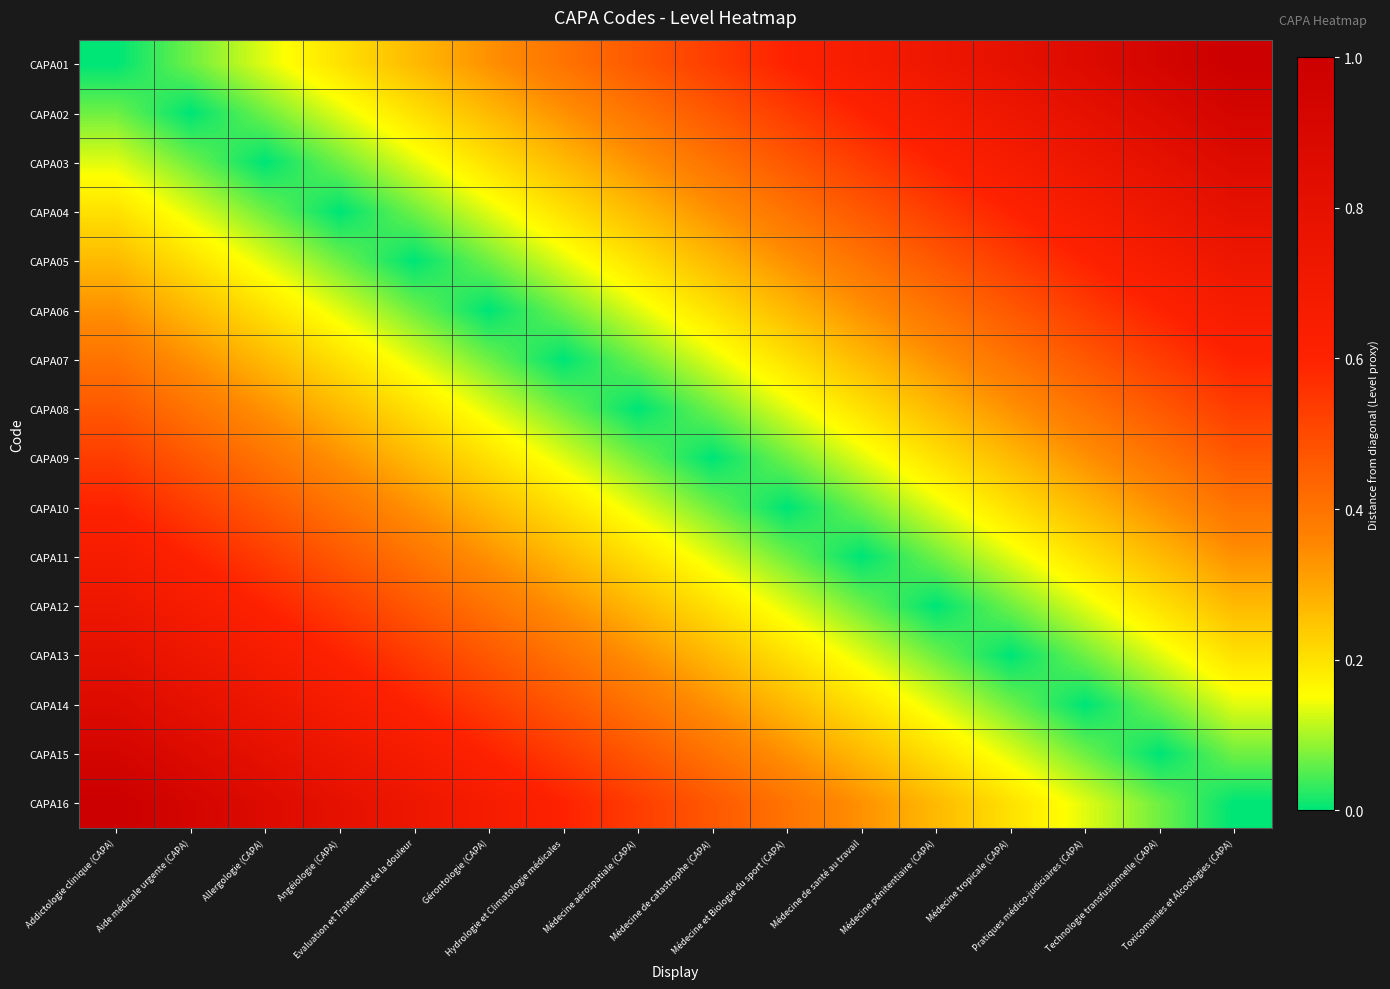

Reading right to left, extract all data points from this chart.

CAPA01: Toxicomanies et Alcoologies (CAPA)=1.0	Technologie transfusionnelle (CAPA)=0.9	Pratiques médico-judiciaires (CAPA)=0.9	Médecine tropicale (CAPA)=0.8	Médecine pénitentiaire (CAPA)=0.7	Médecine de santé au travail=0.7	Médecine et Biologie du sport (CAPA)=0.6	Médecine de catastrophe (CAPA)=0.5	Médecine aérospatiale (CAPA)=0.5	Hydrologie et Climatologie médicales=0.4	Gérontologie (CAPA)=0.3	Evaluation et Traitement de la douleur=0.3	Angéiologie (CAPA)=0.2	Allergologie (CAPA)=0.1	Aide médicale urgente (CAPA)=0.1	Addictologie clinique (CAPA)=0.0
CAPA02: Toxicomanies et Alcoologies (CAPA)=0.9	Technologie transfusionnelle (CAPA)=0.9	Pratiques médico-judiciaires (CAPA)=0.8	Médecine tropicale (CAPA)=0.7	Médecine pénitentiaire (CAPA)=0.7	Médecine de santé au travail=0.6	Médecine et Biologie du sport (CAPA)=0.5	Médecine de catastrophe (CAPA)=0.5	Médecine aérospatiale (CAPA)=0.4	Hydrologie et Climatologie médicales=0.3	Gérontologie (CAPA)=0.3	Evaluation et Traitement de la douleur=0.2	Angéiologie (CAPA)=0.1	Allergologie (CAPA)=0.1	Aide médicale urgente (CAPA)=0.0	Addictologie clinique (CAPA)=0.1
CAPA03: Toxicomanies et Alcoologies (CAPA)=0.9	Technologie transfusionnelle (CAPA)=0.8	Pratiques médico-judiciaires (CAPA)=0.7	Médecine tropicale (CAPA)=0.7	Médecine pénitentiaire (CAPA)=0.6	Médecine de santé au travail=0.5	Médecine et Biologie du sport (CAPA)=0.5	Médecine de catastrophe (CAPA)=0.4	Médecine aérospatiale (CAPA)=0.3	Hydrologie et Climatologie médicales=0.3	Gérontologie (CAPA)=0.2	Evaluation et Traitement de la douleur=0.1	Angéiologie (CAPA)=0.1	Allergologie (CAPA)=0.0	Aide médicale urgente (CAPA)=0.1	Addictologie clinique (CAPA)=0.1
CAPA04: Toxicomanies et Alcoologies (CAPA)=0.8	Technologie transfusionnelle (CAPA)=0.7	Pratiques médico-judiciaires (CAPA)=0.7	Médecine tropicale (CAPA)=0.6	Médecine pénitentiaire (CAPA)=0.5	Médecine de santé au travail=0.5	Médecine et Biologie du sport (CAPA)=0.4	Médecine de catastrophe (CAPA)=0.3	Médecine aérospatiale (CAPA)=0.3	Hydrologie et Climatologie médicales=0.2	Gérontologie (CAPA)=0.1	Evaluation et Traitement de la douleur=0.1	Angéiologie (CAPA)=0.0	Allergologie (CAPA)=0.1	Aide médicale urgente (CAPA)=0.1	Addictologie clinique (CAPA)=0.2
CAPA05: Toxicomanies et Alcoologies (CAPA)=0.7	Technologie transfusionnelle (CAPA)=0.7	Pratiques médico-judiciaires (CAPA)=0.6	Médecine tropicale (CAPA)=0.5	Médecine pénitentiaire (CAPA)=0.5	Médecine de santé au travail=0.4	Médecine et Biologie du sport (CAPA)=0.3	Médecine de catastrophe (CAPA)=0.3	Médecine aérospatiale (CAPA)=0.2	Hydrologie et Climatologie médicales=0.1	Gérontologie (CAPA)=0.1	Evaluation et Traitement de la douleur=0.0	Angéiologie (CAPA)=0.1	Allergologie (CAPA)=0.1	Aide médicale urgente (CAPA)=0.2	Addictologie clinique (CAPA)=0.3
CAPA06: Toxicomanies et Alcoologies (CAPA)=0.7	Technologie transfusionnelle (CAPA)=0.6	Pratiques médico-judiciaires (CAPA)=0.5	Médecine tropicale (CAPA)=0.5	Médecine pénitentiaire (CAPA)=0.4	Médecine de santé au travail=0.3	Médecine et Biologie du sport (CAPA)=0.3	Médecine de catastrophe (CAPA)=0.2	Médecine aérospatiale (CAPA)=0.1	Hydrologie et Climatologie médicales=0.1	Gérontologie (CAPA)=0.0	Evaluation et Traitement de la douleur=0.1	Angéiologie (CAPA)=0.1	Allergologie (CAPA)=0.2	Aide médicale urgente (CAPA)=0.3	Addictologie clinique (CAPA)=0.3
CAPA07: Toxicomanies et Alcoologies (CAPA)=0.6	Technologie transfusionnelle (CAPA)=0.5	Pratiques médico-judiciaires (CAPA)=0.5	Médecine tropicale (CAPA)=0.4	Médecine pénitentiaire (CAPA)=0.3	Médecine de santé au travail=0.3	Médecine et Biologie du sport (CAPA)=0.2	Médecine de catastrophe (CAPA)=0.1	Médecine aérospatiale (CAPA)=0.1	Hydrologie et Climatologie médicales=0.0	Gérontologie (CAPA)=0.1	Evaluation et Traitement de la douleur=0.1	Angéiologie (CAPA)=0.2	Allergologie (CAPA)=0.3	Aide médicale urgente (CAPA)=0.3	Addictologie clinique (CAPA)=0.4
CAPA08: Toxicomanies et Alcoologies (CAPA)=0.5	Technologie transfusionnelle (CAPA)=0.5	Pratiques médico-judiciaires (CAPA)=0.4	Médecine tropicale (CAPA)=0.3	Médecine pénitentiaire (CAPA)=0.3	Médecine de santé au travail=0.2	Médecine et Biologie du sport (CAPA)=0.1	Médecine de catastrophe (CAPA)=0.1	Médecine aérospatiale (CAPA)=0.0	Hydrologie et Climatologie médicales=0.1	Gérontologie (CAPA)=0.1	Evaluation et Traitement de la douleur=0.2	Angéiologie (CAPA)=0.3	Allergologie (CAPA)=0.3	Aide médicale urgente (CAPA)=0.4	Addictologie clinique (CAPA)=0.5
CAPA09: Toxicomanies et Alcoologies (CAPA)=0.5	Technologie transfusionnelle (CAPA)=0.4	Pratiques médico-judiciaires (CAPA)=0.3	Médecine tropicale (CAPA)=0.3	Médecine pénitentiaire (CAPA)=0.2	Médecine de santé au travail=0.1	Médecine et Biologie du sport (CAPA)=0.1	Médecine de catastrophe (CAPA)=0.0	Médecine aérospatiale (CAPA)=0.1	Hydrologie et Climatologie médicales=0.1	Gérontologie (CAPA)=0.2	Evaluation et Traitement de la douleur=0.3	Angéiologie (CAPA)=0.3	Allergologie (CAPA)=0.4	Aide médicale urgente (CAPA)=0.5	Addictologie clinique (CAPA)=0.5
CAPA10: Toxicomanies et Alcoologies (CAPA)=0.4	Technologie transfusionnelle (CAPA)=0.3	Pratiques médico-judiciaires (CAPA)=0.3	Médecine tropicale (CAPA)=0.2	Médecine pénitentiaire (CAPA)=0.1	Médecine de santé au travail=0.1	Médecine et Biologie du sport (CAPA)=0.0	Médecine de catastrophe (CAPA)=0.1	Médecine aérospatiale (CAPA)=0.1	Hydrologie et Climatologie médicales=0.2	Gérontologie (CAPA)=0.3	Evaluation et Traitement de la douleur=0.3	Angéiologie (CAPA)=0.4	Allergologie (CAPA)=0.5	Aide médicale urgente (CAPA)=0.5	Addictologie clinique (CAPA)=0.6
CAPA11: Toxicomanies et Alcoologies (CAPA)=0.3	Technologie transfusionnelle (CAPA)=0.3	Pratiques médico-judiciaires (CAPA)=0.2	Médecine tropicale (CAPA)=0.1	Médecine pénitentiaire (CAPA)=0.1	Médecine de santé au travail=0.0	Médecine et Biologie du sport (CAPA)=0.1	Médecine de catastrophe (CAPA)=0.1	Médecine aérospatiale (CAPA)=0.2	Hydrologie et Climatologie médicales=0.3	Gérontologie (CAPA)=0.3	Evaluation et Traitement de la douleur=0.4	Angéiologie (CAPA)=0.5	Allergologie (CAPA)=0.5	Aide médicale urgente (CAPA)=0.6	Addictologie clinique (CAPA)=0.7
CAPA12: Toxicomanies et Alcoologies (CAPA)=0.3	Technologie transfusionnelle (CAPA)=0.2	Pratiques médico-judiciaires (CAPA)=0.1	Médecine tropicale (CAPA)=0.1	Médecine pénitentiaire (CAPA)=0.0	Médecine de santé au travail=0.1	Médecine et Biologie du sport (CAPA)=0.1	Médecine de catastrophe (CAPA)=0.2	Médecine aérospatiale (CAPA)=0.3	Hydrologie et Climatologie médicales=0.3	Gérontologie (CAPA)=0.4	Evaluation et Traitement de la douleur=0.5	Angéiologie (CAPA)=0.5	Allergologie (CAPA)=0.6	Aide médicale urgente (CAPA)=0.7	Addictologie clinique (CAPA)=0.7
CAPA13: Toxicomanies et Alcoologies (CAPA)=0.2	Technologie transfusionnelle (CAPA)=0.1	Pratiques médico-judiciaires (CAPA)=0.1	Médecine tropicale (CAPA)=0.0	Médecine pénitentiaire (CAPA)=0.1	Médecine de santé au travail=0.1	Médecine et Biologie du sport (CAPA)=0.2	Médecine de catastrophe (CAPA)=0.3	Médecine aérospatiale (CAPA)=0.3	Hydrologie et Climatologie médicales=0.4	Gérontologie (CAPA)=0.5	Evaluation et Traitement de la douleur=0.5	Angéiologie (CAPA)=0.6	Allergologie (CAPA)=0.7	Aide médicale urgente (CAPA)=0.7	Addictologie clinique (CAPA)=0.8
CAPA14: Toxicomanies et Alcoologies (CAPA)=0.1	Technologie transfusionnelle (CAPA)=0.1	Pratiques médico-judiciaires (CAPA)=0.0	Médecine tropicale (CAPA)=0.1	Médecine pénitentiaire (CAPA)=0.1	Médecine de santé au travail=0.2	Médecine et Biologie du sport (CAPA)=0.3	Médecine de catastrophe (CAPA)=0.3	Médecine aérospatiale (CAPA)=0.4	Hydrologie et Climatologie médicales=0.5	Gérontologie (CAPA)=0.5	Evaluation et Traitement de la douleur=0.6	Angéiologie (CAPA)=0.7	Allergologie (CAPA)=0.7	Aide médicale urgente (CAPA)=0.8	Addictologie clinique (CAPA)=0.9
CAPA15: Toxicomanies et Alcoologies (CAPA)=0.1	Technologie transfusionnelle (CAPA)=0.0	Pratiques médico-judiciaires (CAPA)=0.1	Médecine tropicale (CAPA)=0.1	Médecine pénitentiaire (CAPA)=0.2	Médecine de santé au travail=0.3	Médecine et Biologie du sport (CAPA)=0.3	Médecine de catastrophe (CAPA)=0.4	Médecine aérospatiale (CAPA)=0.5	Hydrologie et Climatologie médicales=0.5	Gérontologie (CAPA)=0.6	Evaluation et Traitement de la douleur=0.7	Angéiologie (CAPA)=0.7	Allergologie (CAPA)=0.8	Aide médicale urgente (CAPA)=0.9	Addictologie clinique (CAPA)=0.9
CAPA16: Toxicomanies et Alcoologies (CAPA)=0.0	Technologie transfusionnelle (CAPA)=0.1	Pratiques médico-judiciaires (CAPA)=0.1	Médecine tropicale (CAPA)=0.2	Médecine pénitentiaire (CAPA)=0.3	Médecine de santé au travail=0.3	Médecine et Biologie du sport (CAPA)=0.4	Médecine de catastrophe (CAPA)=0.5	Médecine aérospatiale (CAPA)=0.5	Hydrologie et Climatologie médicales=0.6	Gérontologie (CAPA)=0.7	Evaluation et Traitement de la douleur=0.7	Angéiologie (CAPA)=0.8	Allergologie (CAPA)=0.9	Aide médicale urgente (CAPA)=0.9	Addictologie clinique (CAPA)=1.0